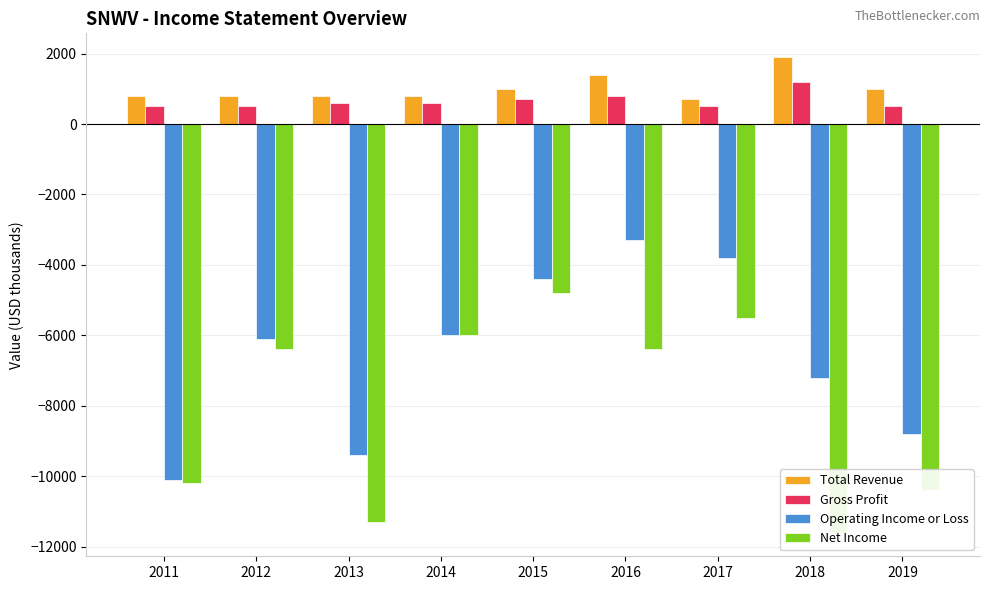

What are all the series names shown in the legend?

Total Revenue, Gross Profit, Operating Income or Loss, Net Income